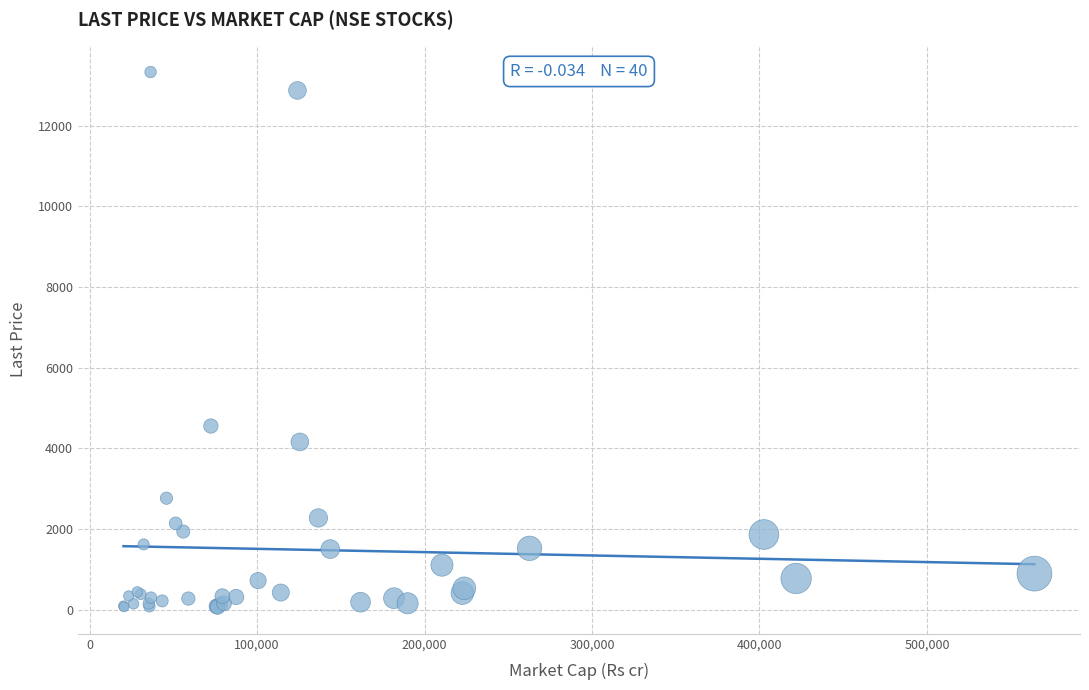

What Y value in the scatter plot is closest to 6693?

4550.0